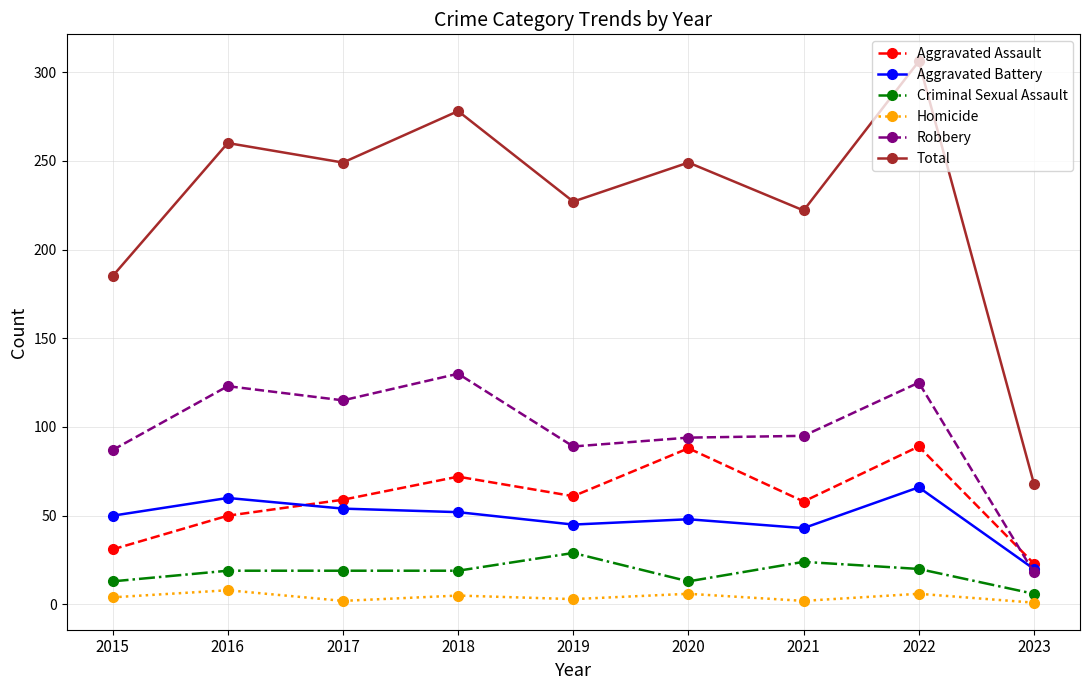

What is the total value across all series at 2017?

498